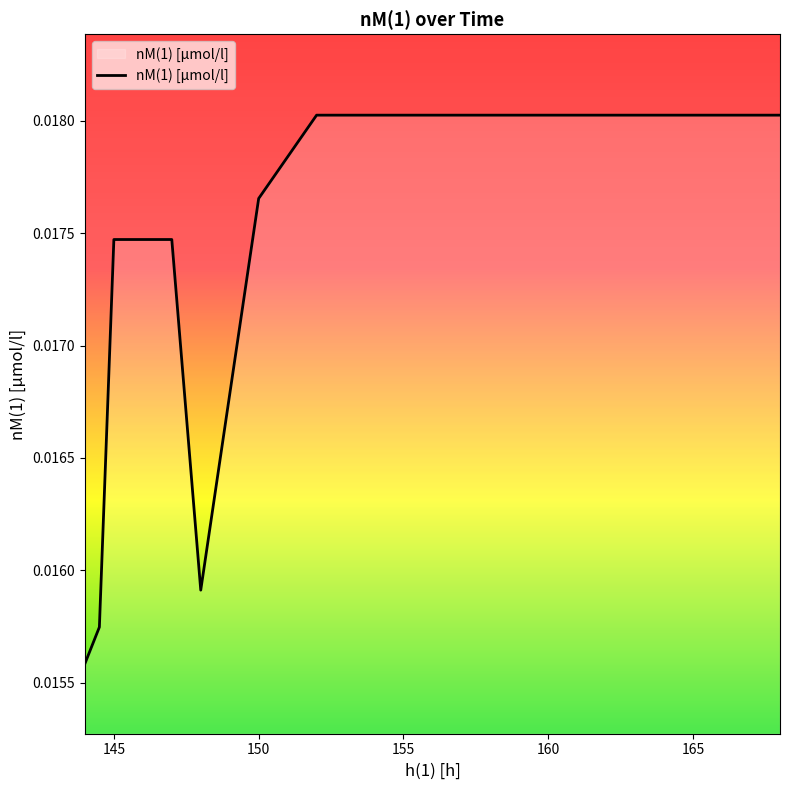

At which label is the value closest to 0?

144